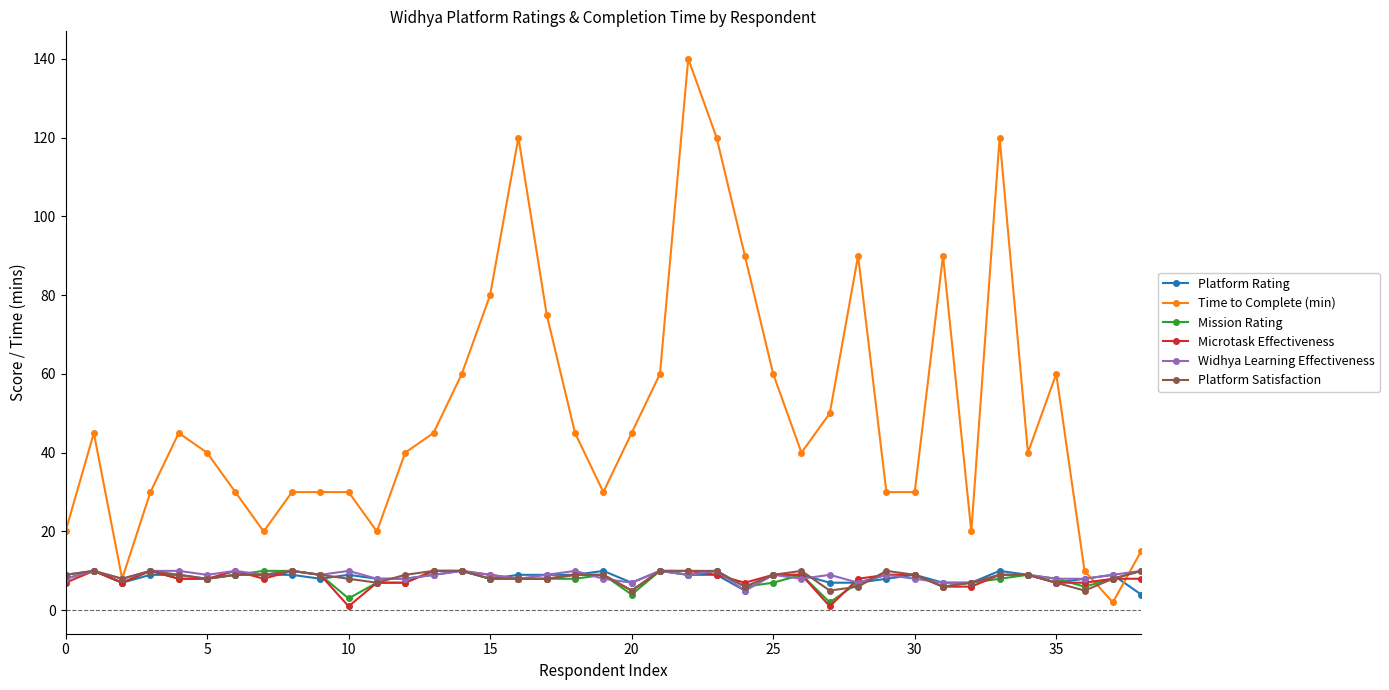

At how many categories does at least one series exceed 1?

39